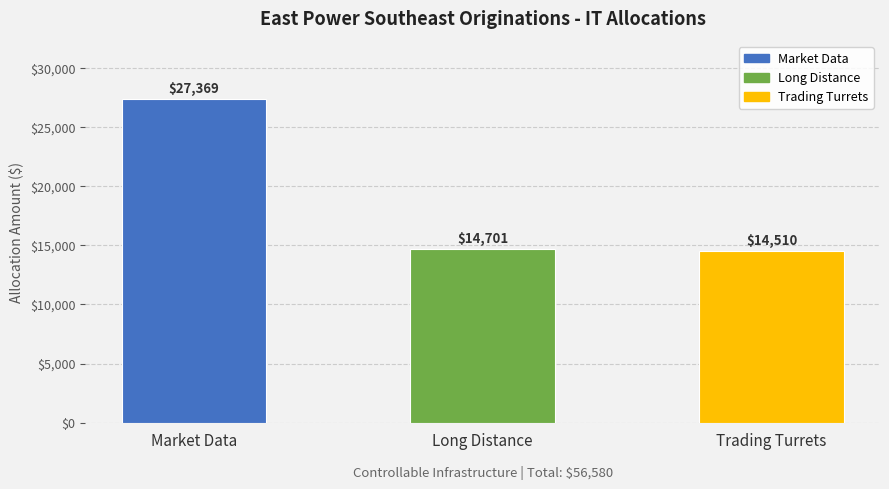

What is the difference between the maximum and second lowest values?

12667.5